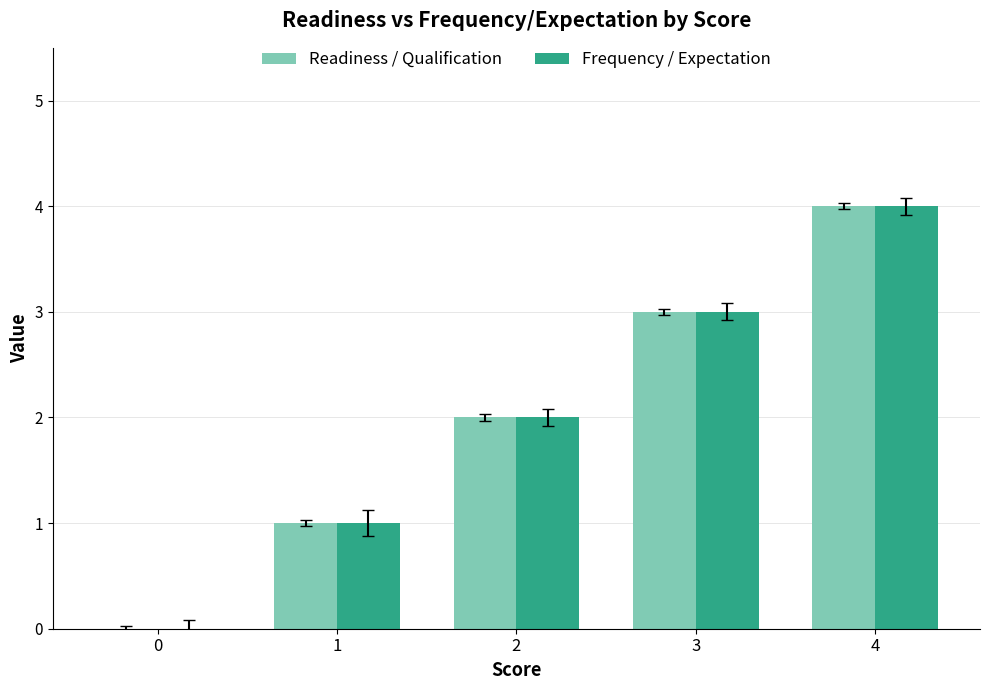

How many distinct data groups are displayed?

2